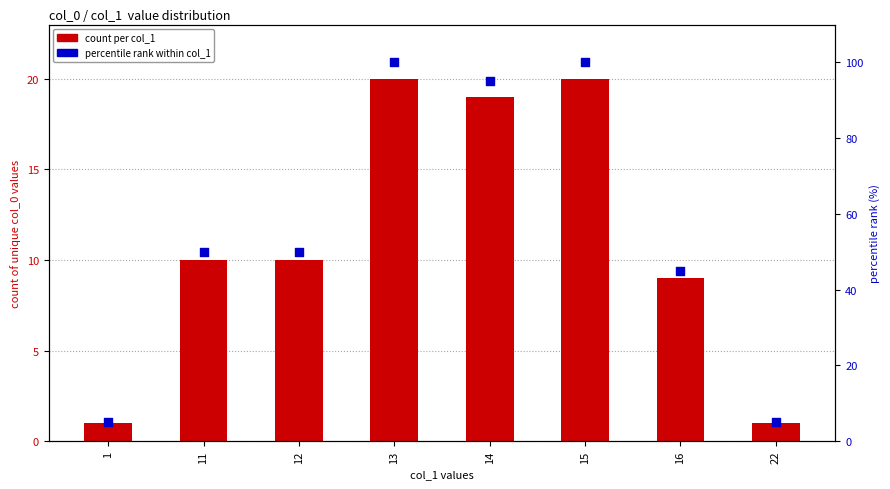

What is the total value across all series at 14?

114